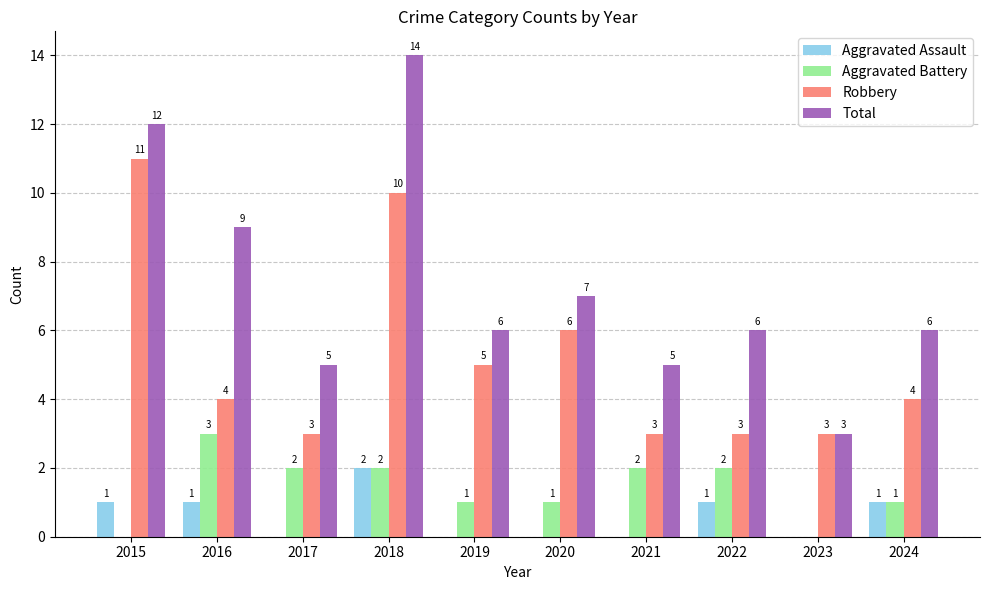

Count the number of categories in the chart.

10